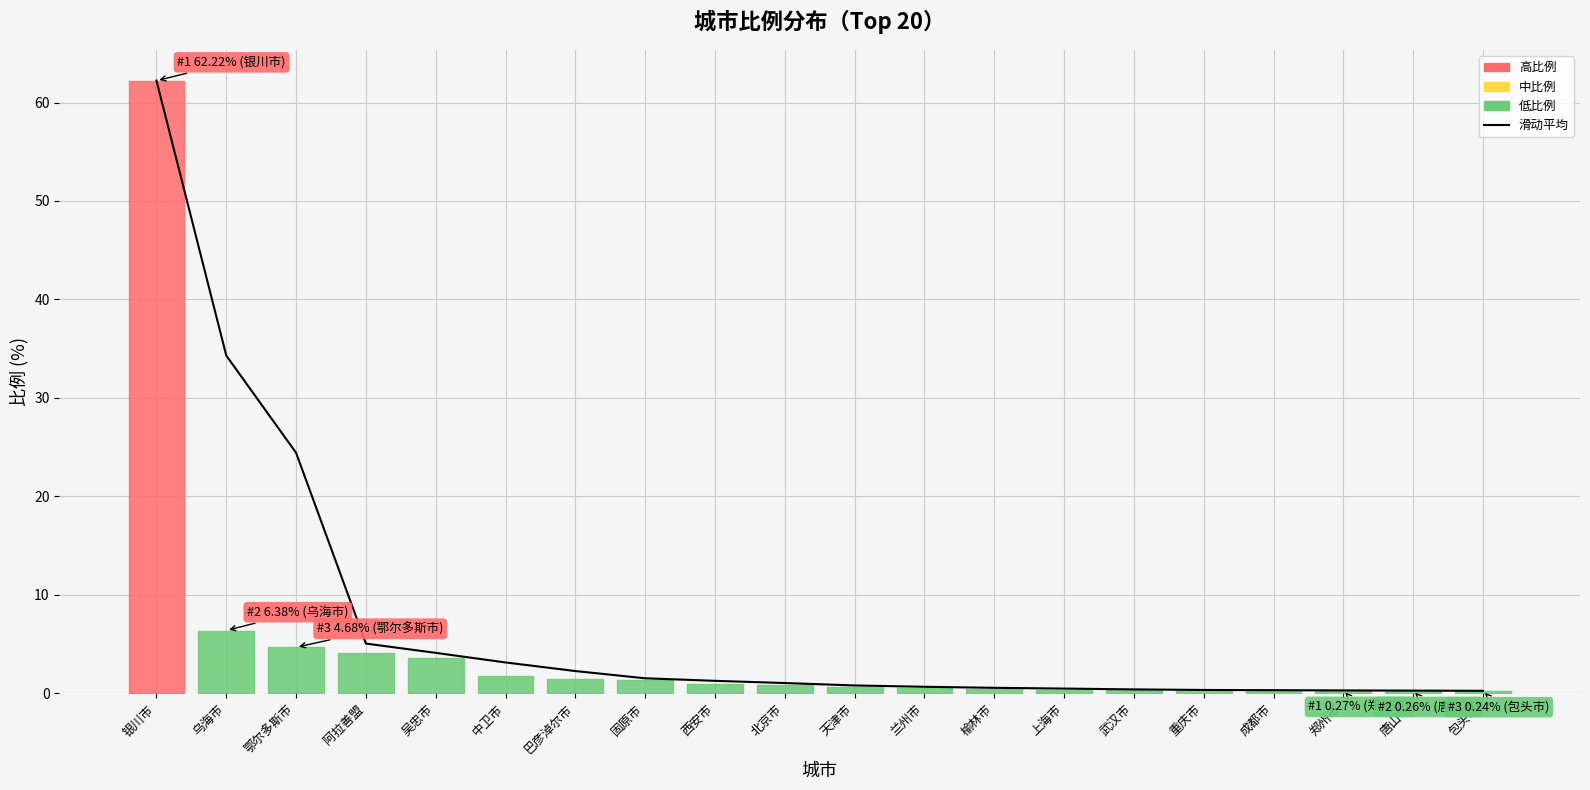

How many lines are shown in the chart?

1